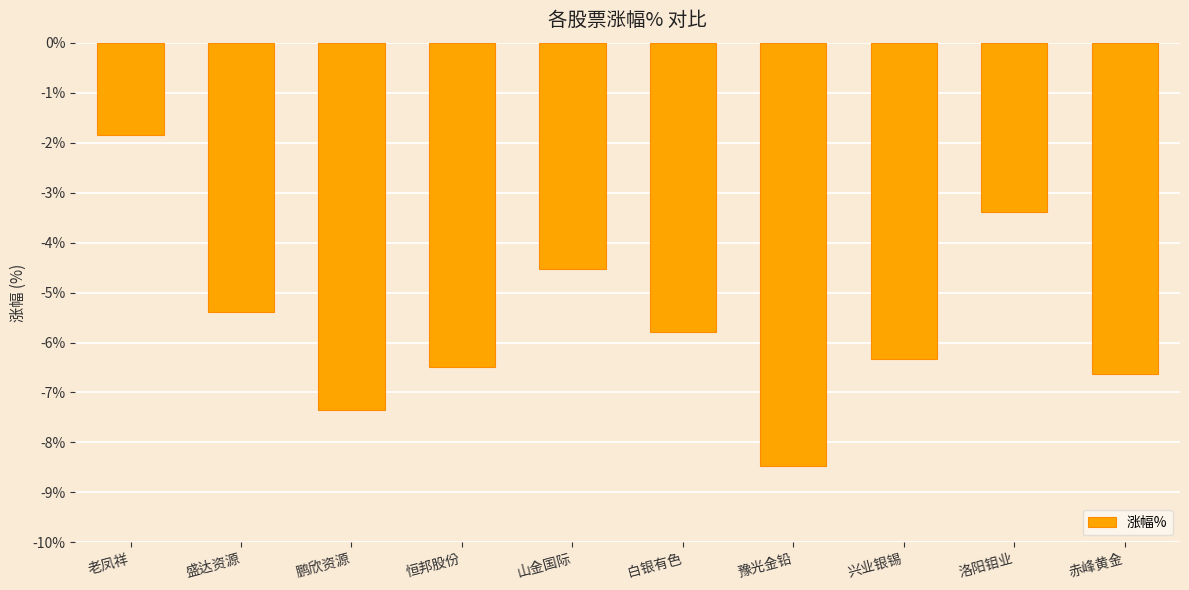

What is the label of the 2nd bar from the right?

洛阳钼业